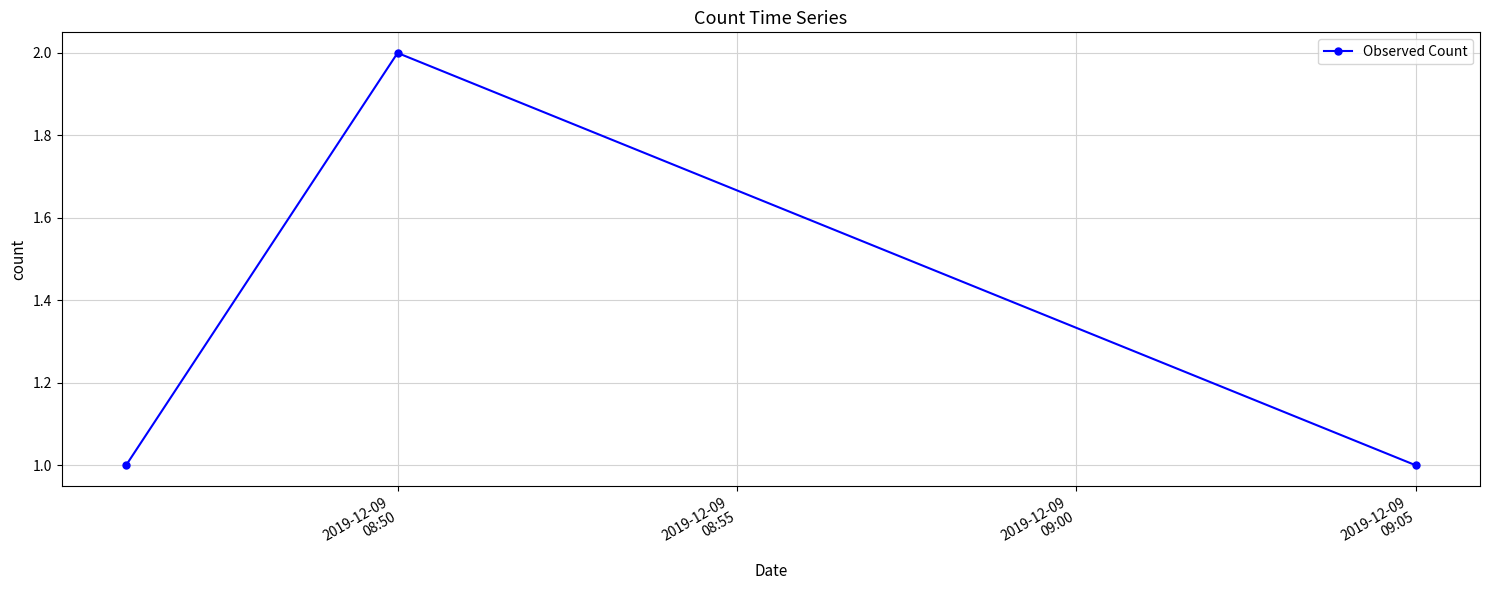

What is the value of the 2nd point from the left?

2